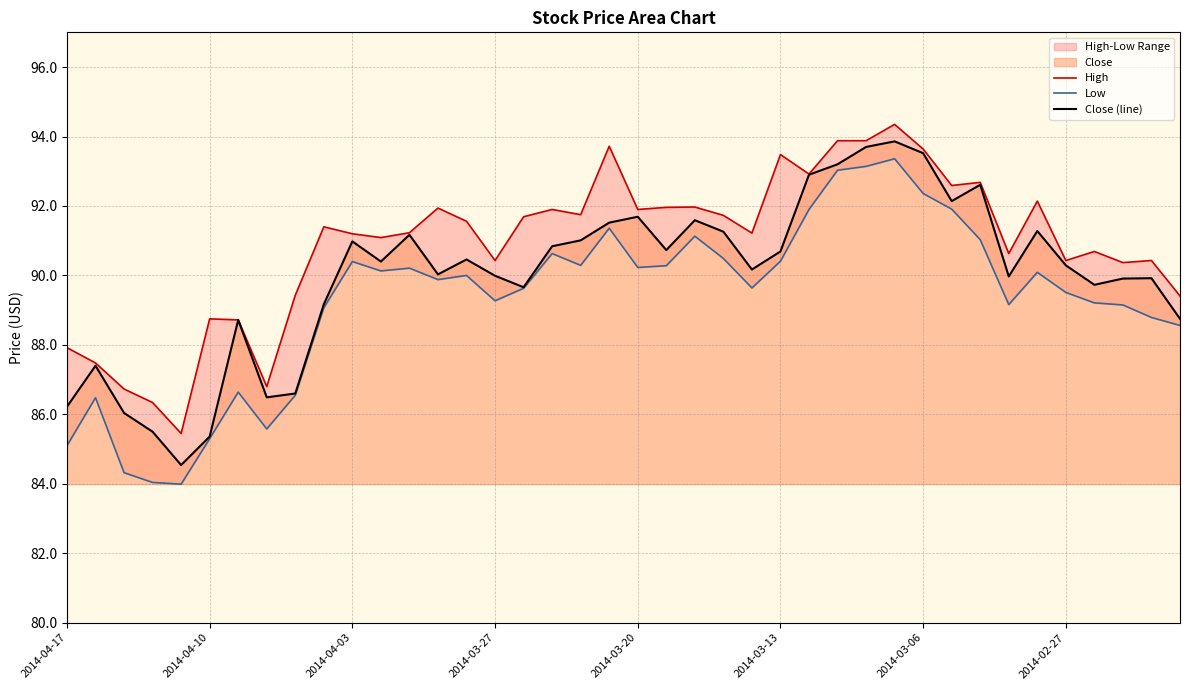

What is the maximum value for Low?

93.4